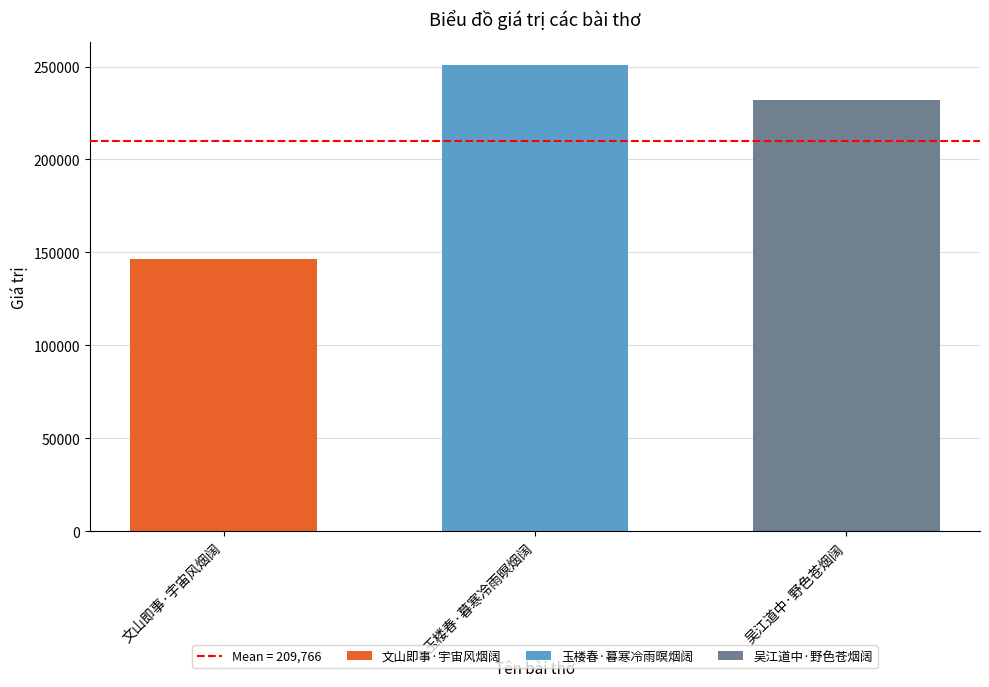

What is the difference between the highest and lowest values at 玉楼春·暮寒冷雨暝烟阔?

104450